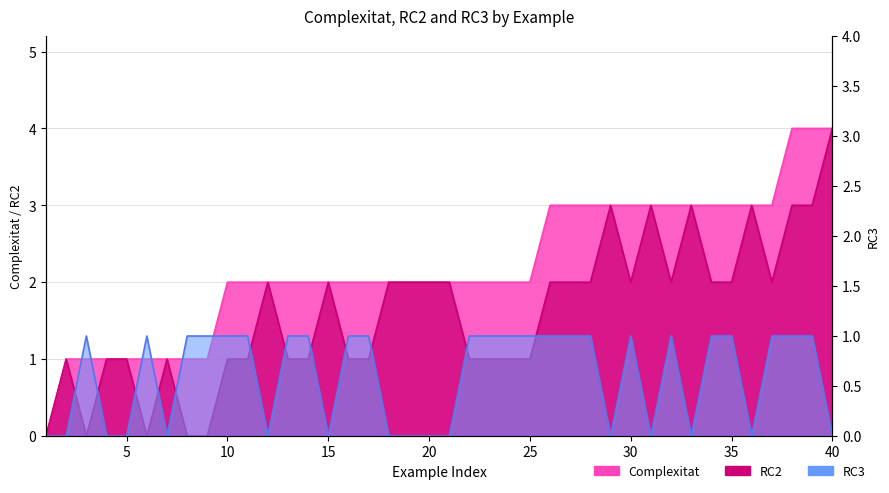

Reading right to left, list all the values displayed in this chart.

Complexitat: 40=4	39=4	38=4	37=3	36=3	35=3	34=3	33=3	32=3	31=3	30=3	29=3	28=3	27=3	26=3	25=2	24=2	23=2	22=2	21=2	20=2	19=2	18=2	17=2	16=2	15=2	14=2	13=2	12=2	11=2	10=2	9=1	8=1	7=1	6=1	5=1	4=1	3=1	2=1	1=0
RC2: 40=4	39=3	38=3	37=2	36=3	35=2	34=2	33=3	32=2	31=3	30=2	29=3	28=2	27=2	26=2	25=1	24=1	23=1	22=1	21=2	20=2	19=2	18=2	17=1	16=1	15=2	14=1	13=1	12=2	11=1	10=1	9=0	8=0	7=1	6=0	5=1	4=1	3=0	2=1	1=0
RC3: 40=0	39=1	38=1	37=1	36=0	35=1	34=1	33=0	32=1	31=0	30=1	29=0	28=1	27=1	26=1	25=1	24=1	23=1	22=1	21=0	20=0	19=0	18=0	17=1	16=1	15=0	14=1	13=1	12=0	11=1	10=1	9=1	8=1	7=0	6=1	5=0	4=0	3=1	2=0	1=0